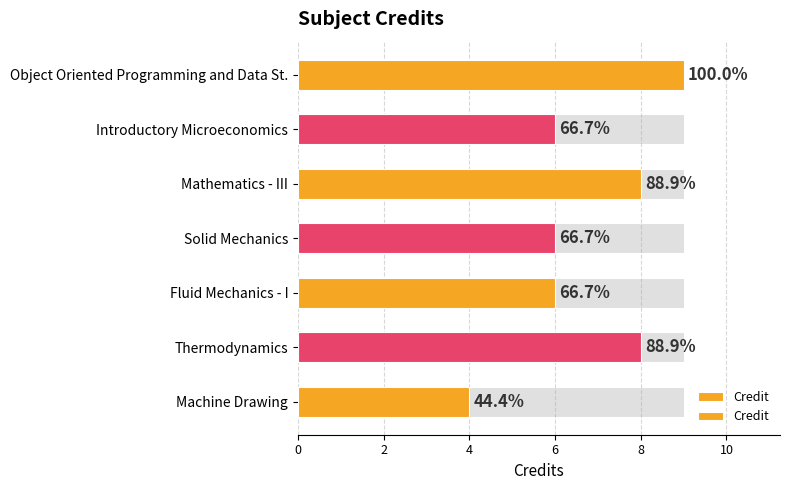

Is it true that the value at Object Oriented Programming and Data St. is 9?

True